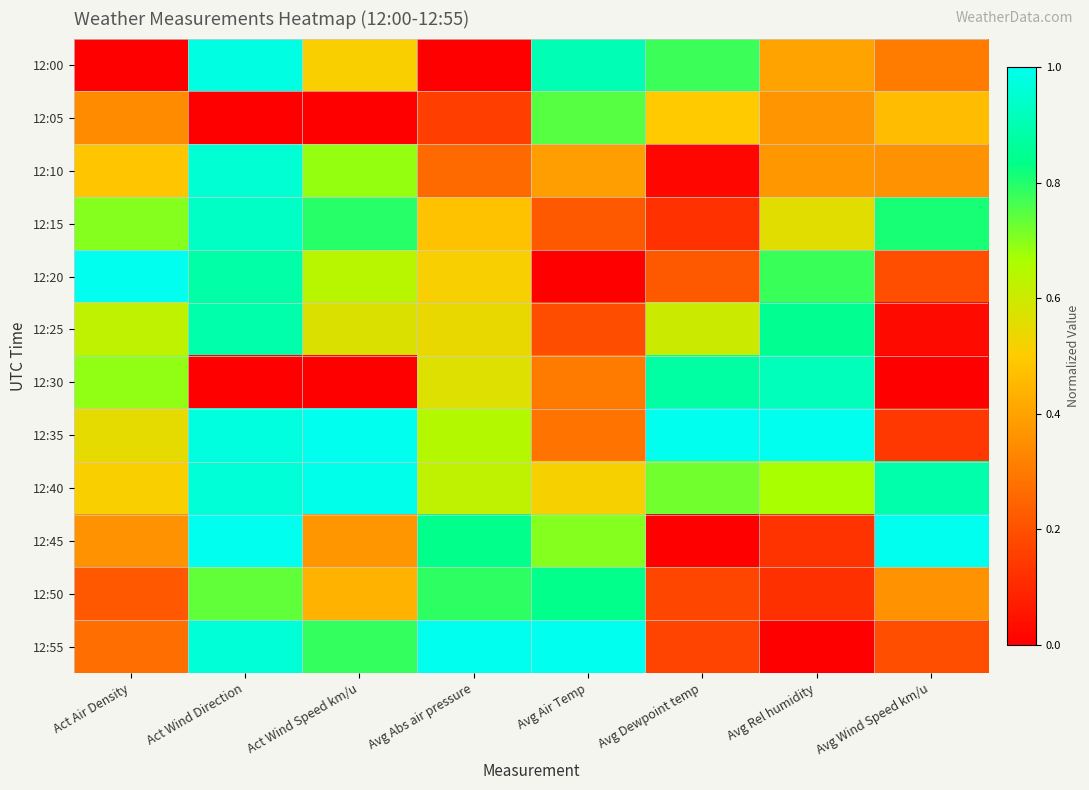

Reading left to right, list all the values displayed in this chart.

12:00: Act Air Density=0.0	Act Wind Direction=1.0	Act Wind Speed km/u=0.5	Avg Abs air pressure=0.0	Avg Air Temp=0.9	Avg Dewpoint temp=0.8	Avg Rel humidity=0.4	Avg Wind Speed km/u=0.3
12:05: Act Air Density=0.3	Act Wind Direction=0.0	Act Wind Speed km/u=0.0	Avg Abs air pressure=0.2	Avg Air Temp=0.7	Avg Dewpoint temp=0.5	Avg Rel humidity=0.4	Avg Wind Speed km/u=0.5
12:10: Act Air Density=0.5	Act Wind Direction=1.0	Act Wind Speed km/u=0.7	Avg Abs air pressure=0.3	Avg Air Temp=0.4	Avg Dewpoint temp=0.0	Avg Rel humidity=0.4	Avg Wind Speed km/u=0.4
12:15: Act Air Density=0.7	Act Wind Direction=0.9	Act Wind Speed km/u=0.8	Avg Abs air pressure=0.5	Avg Air Temp=0.2	Avg Dewpoint temp=0.1	Avg Rel humidity=0.6	Avg Wind Speed km/u=0.8
12:20: Act Air Density=1.0	Act Wind Direction=0.9	Act Wind Speed km/u=0.6	Avg Abs air pressure=0.5	Avg Air Temp=0.0	Avg Dewpoint temp=0.2	Avg Rel humidity=0.8	Avg Wind Speed km/u=0.2
12:25: Act Air Density=0.6	Act Wind Direction=0.9	Act Wind Speed km/u=0.6	Avg Abs air pressure=0.5	Avg Air Temp=0.2	Avg Dewpoint temp=0.6	Avg Rel humidity=0.8	Avg Wind Speed km/u=0.0
12:30: Act Air Density=0.7	Act Wind Direction=0.0	Act Wind Speed km/u=0.0	Avg Abs air pressure=0.6	Avg Air Temp=0.3	Avg Dewpoint temp=0.9	Avg Rel humidity=0.9	Avg Wind Speed km/u=0.0
12:35: Act Air Density=0.6	Act Wind Direction=1.0	Act Wind Speed km/u=1.0	Avg Abs air pressure=0.6	Avg Air Temp=0.3	Avg Dewpoint temp=1.0	Avg Rel humidity=1.0	Avg Wind Speed km/u=0.1
12:40: Act Air Density=0.5	Act Wind Direction=1.0	Act Wind Speed km/u=1.0	Avg Abs air pressure=0.6	Avg Air Temp=0.5	Avg Dewpoint temp=0.7	Avg Rel humidity=0.7	Avg Wind Speed km/u=0.9
12:45: Act Air Density=0.4	Act Wind Direction=1.0	Act Wind Speed km/u=0.4	Avg Abs air pressure=0.8	Avg Air Temp=0.7	Avg Dewpoint temp=0.0	Avg Rel humidity=0.1	Avg Wind Speed km/u=1.0
12:50: Act Air Density=0.2	Act Wind Direction=0.7	Act Wind Speed km/u=0.4	Avg Abs air pressure=0.8	Avg Air Temp=0.8	Avg Dewpoint temp=0.2	Avg Rel humidity=0.1	Avg Wind Speed km/u=0.4
12:55: Act Air Density=0.3	Act Wind Direction=1.0	Act Wind Speed km/u=0.8	Avg Abs air pressure=1.0	Avg Air Temp=1.0	Avg Dewpoint temp=0.2	Avg Rel humidity=0.0	Avg Wind Speed km/u=0.2